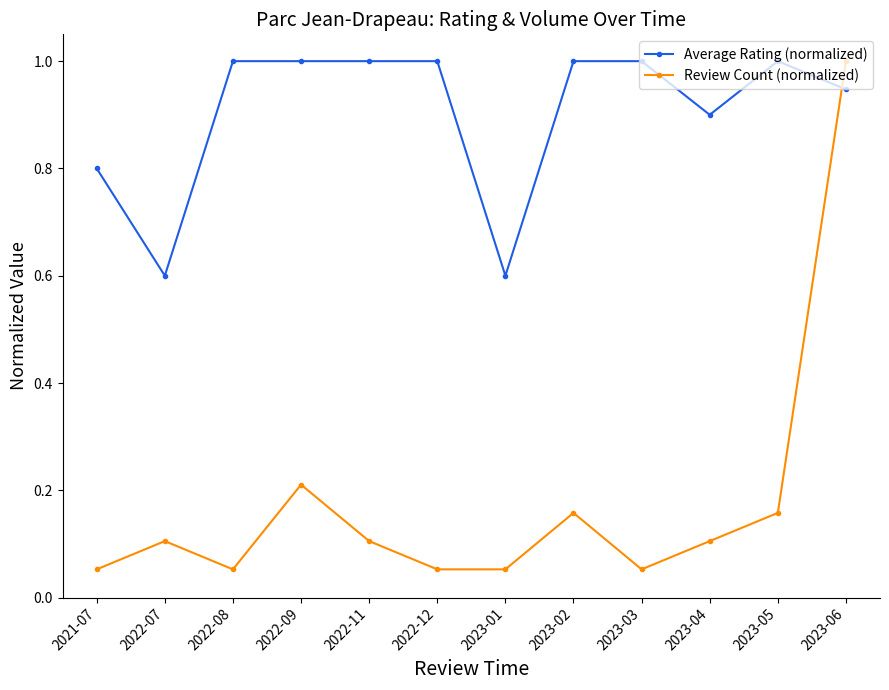

Is it true that Average Rating (normalized) equals 0.4 at 2022-09?

False